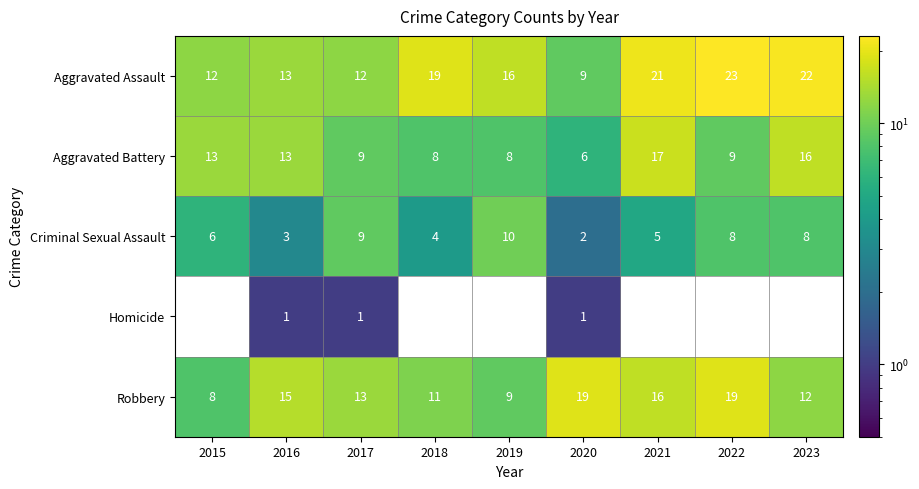

Which series changed the most between 2016 and 2018?

Aggravated Assault